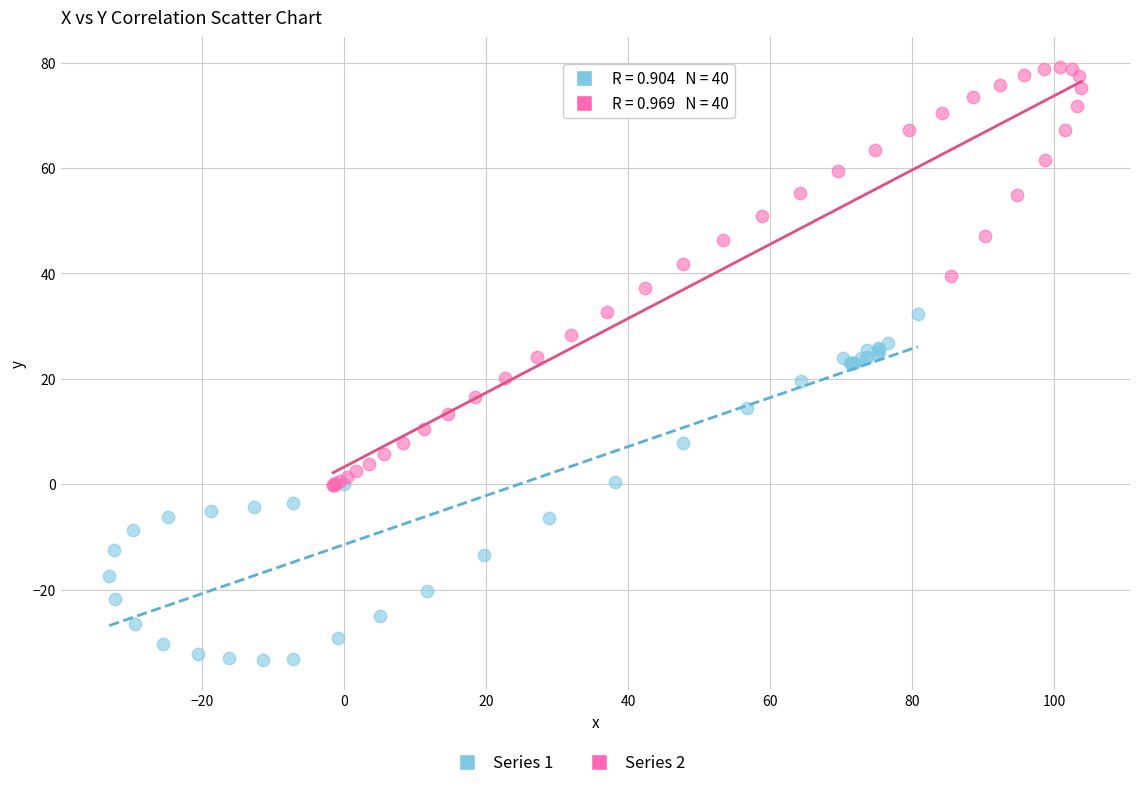

Which series contains the highest Y value?

Series 2